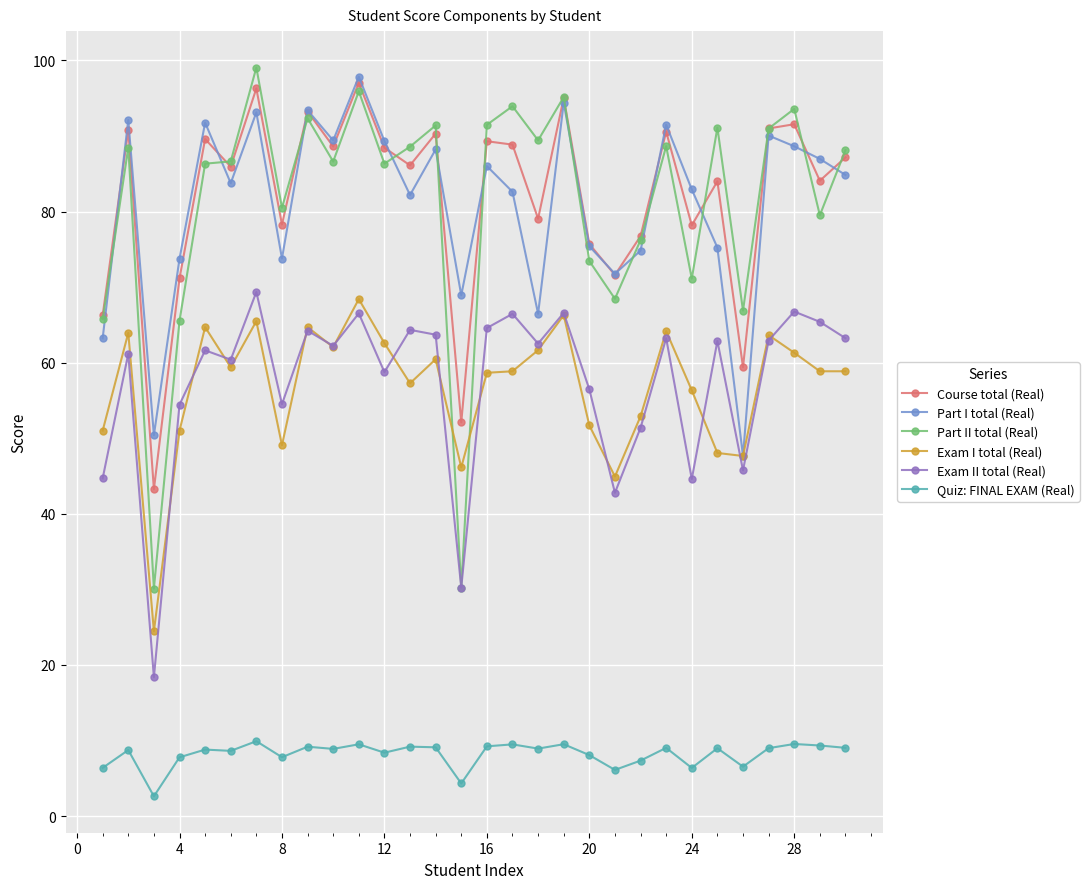

What is the minimum value shown in the chart?

2.6